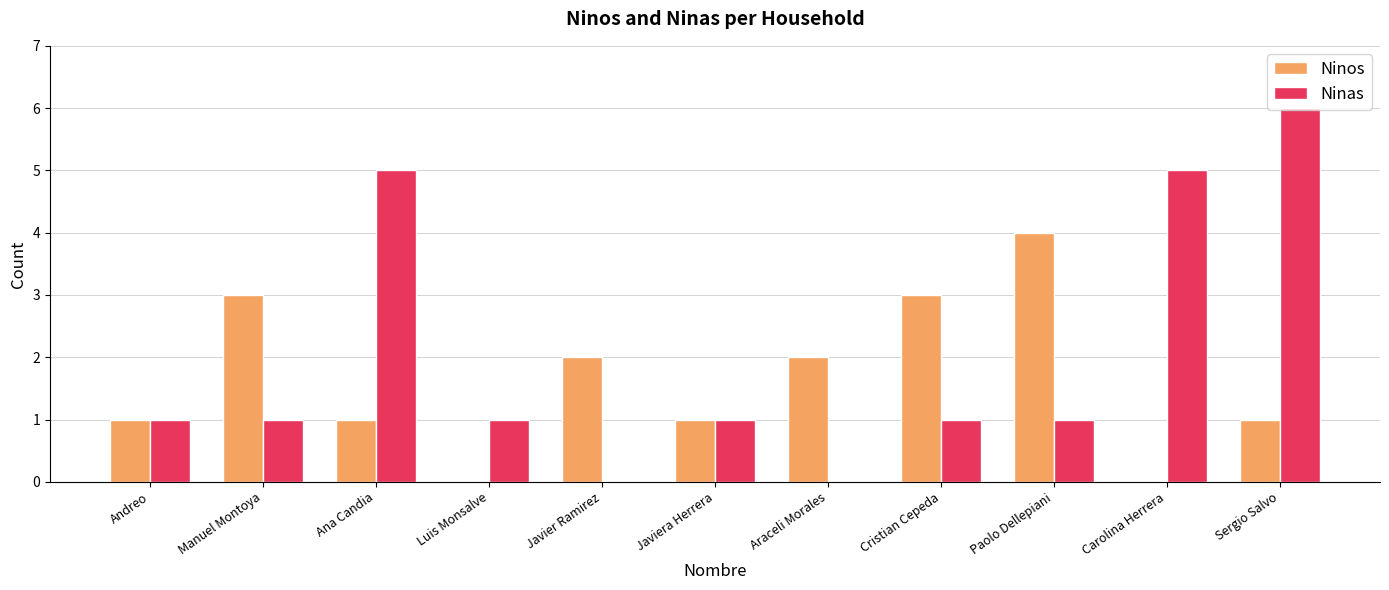

Between Andreo and Sergio Salvo, which series saw the biggest shift?

Ninas